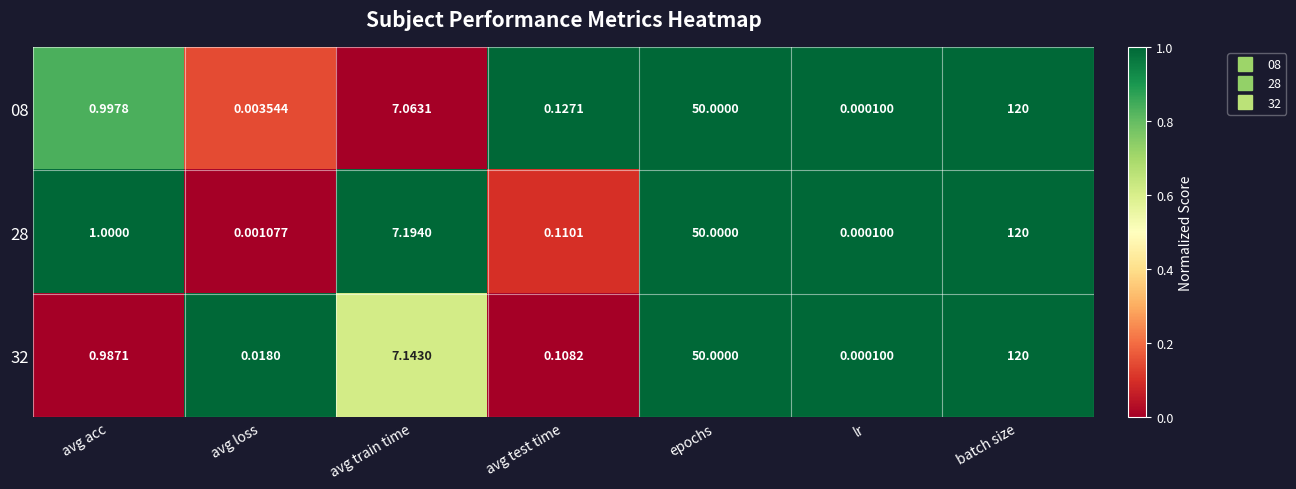

Is the value of 08 at avg test time greater than the value of 32 at avg test time?

Yes